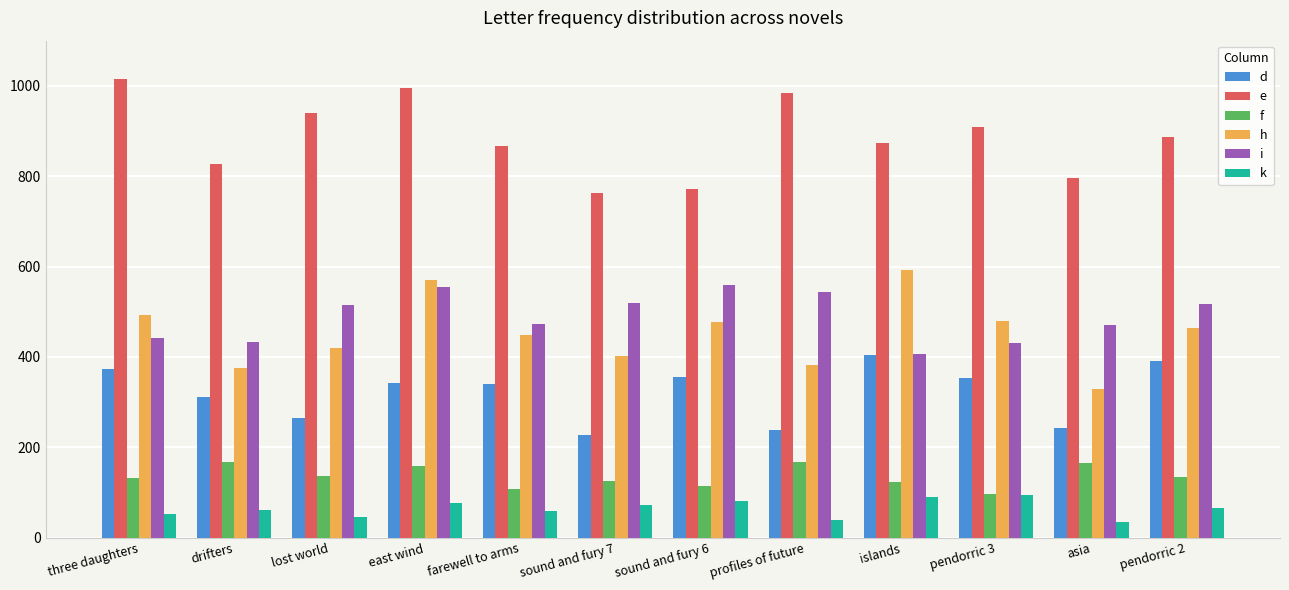

Between profiles of future and pendorric 2, which series saw the biggest shift?

d